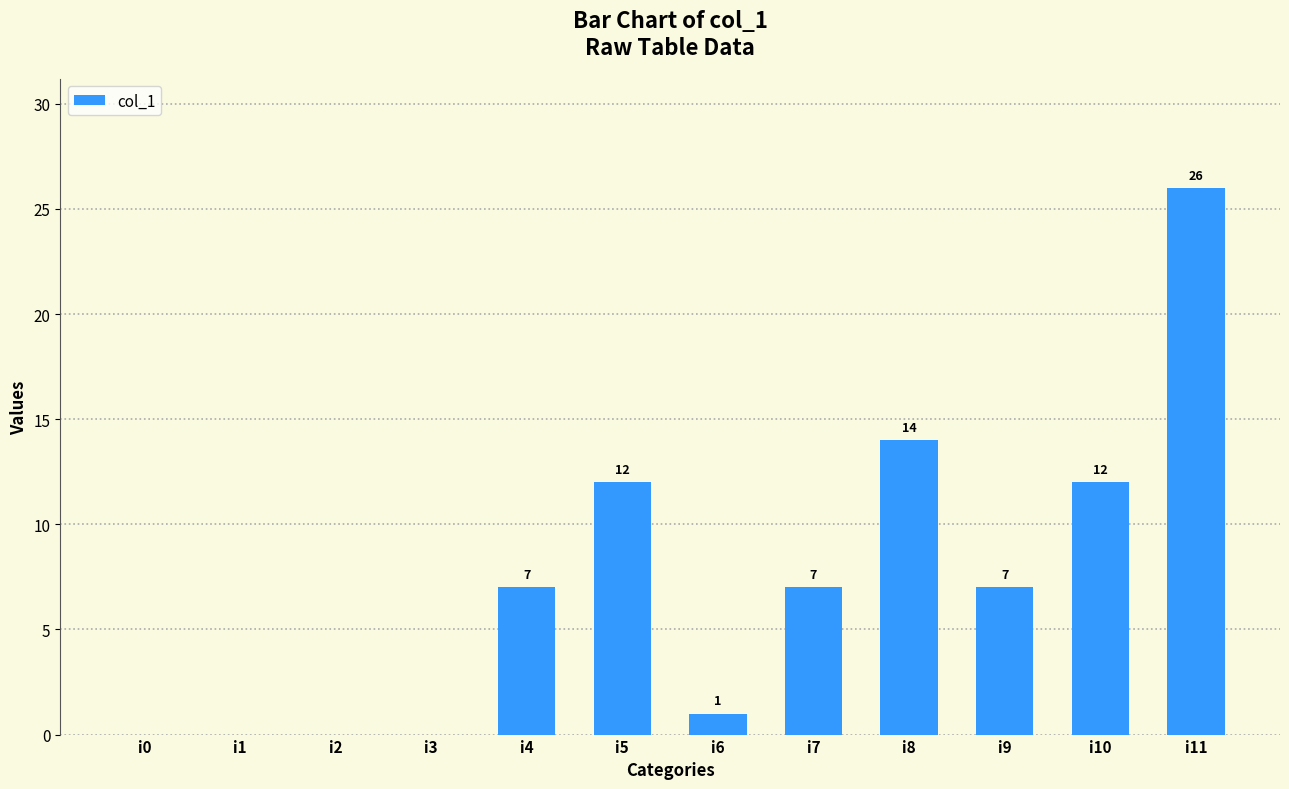

Which category has the highest value across all series?

i11